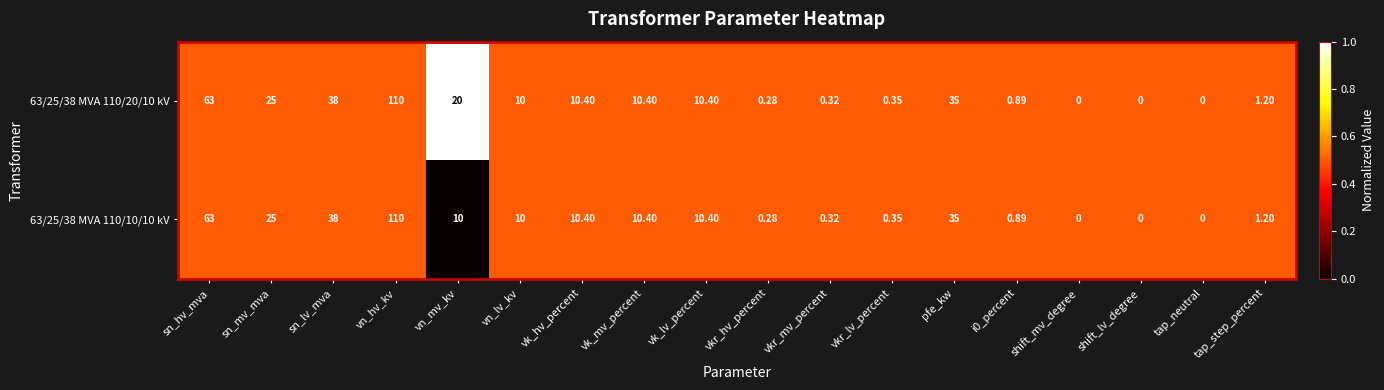

List the series in order of their overall mean, lowest first.

63/25/38 MVA 110/10/10 kV, 63/25/38 MVA 110/20/10 kV